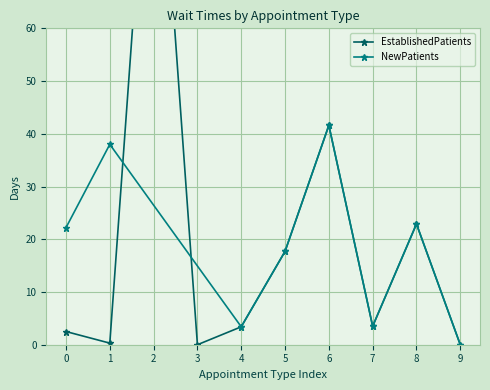

At which label does NewPatients reach its minimum?

9